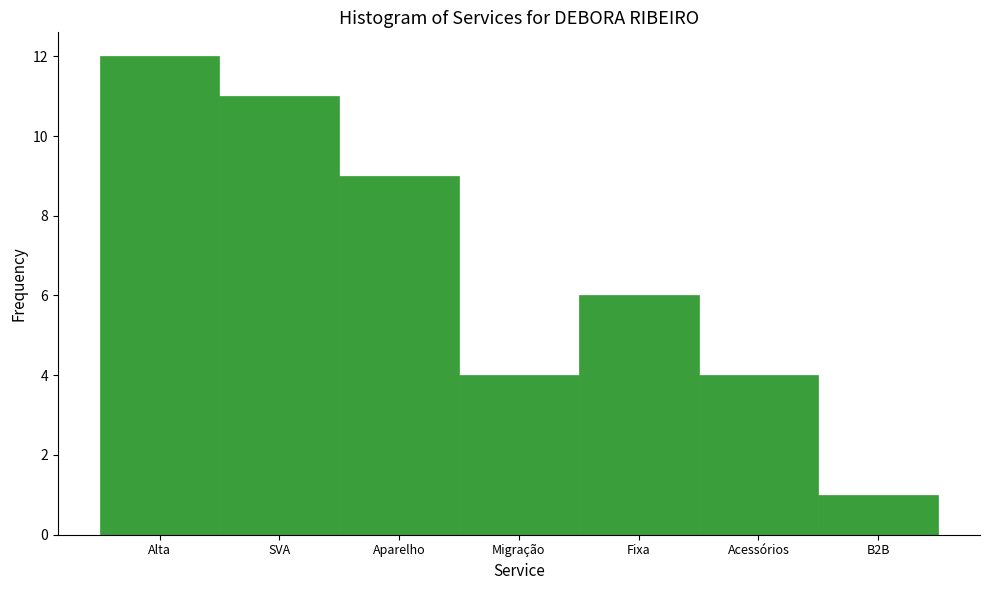

Reading left to right, extract all data points from this chart.

12	11	9	4	6	4	1